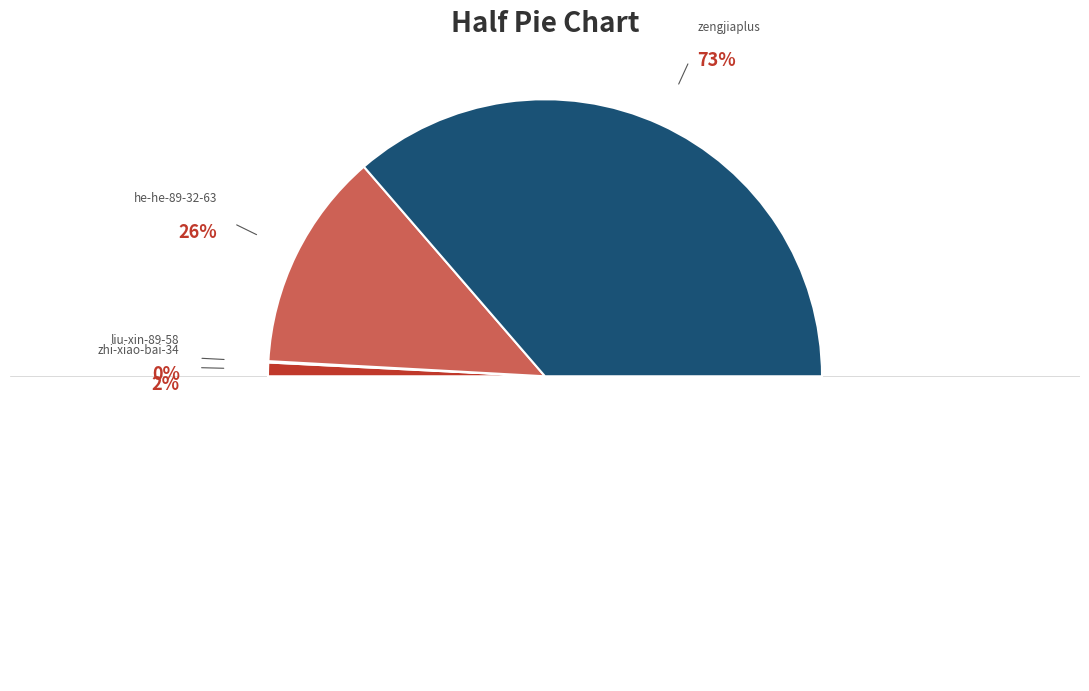

What is the smallest slice in the pie chart?

liu-xin-89-58